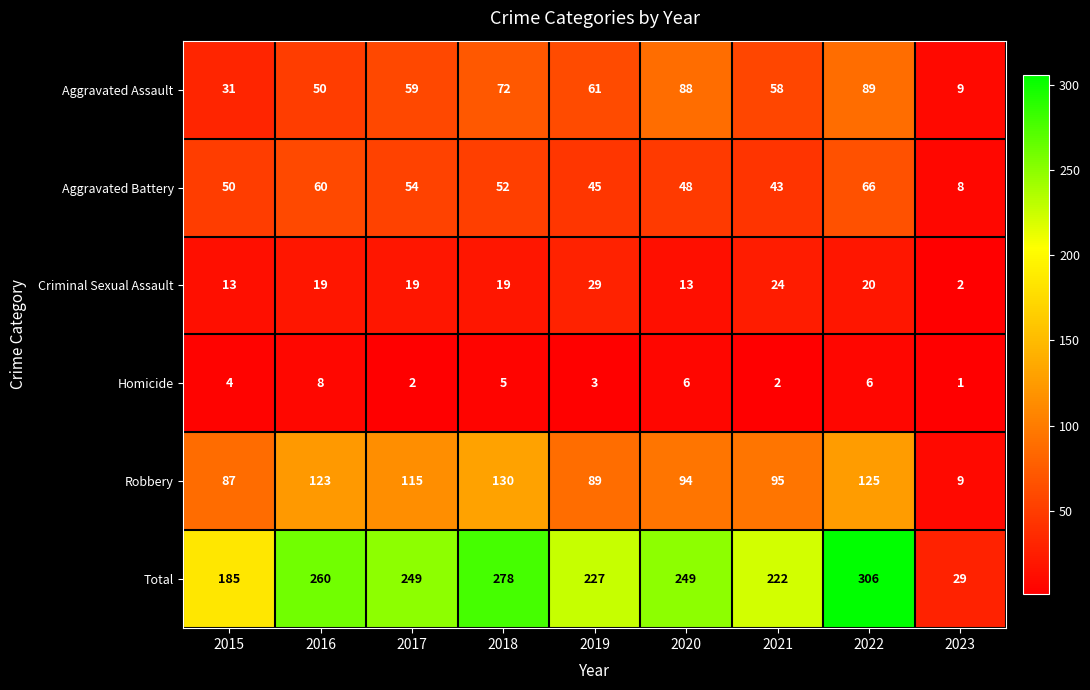

What is the difference between the highest and lowest values at 2015?

181